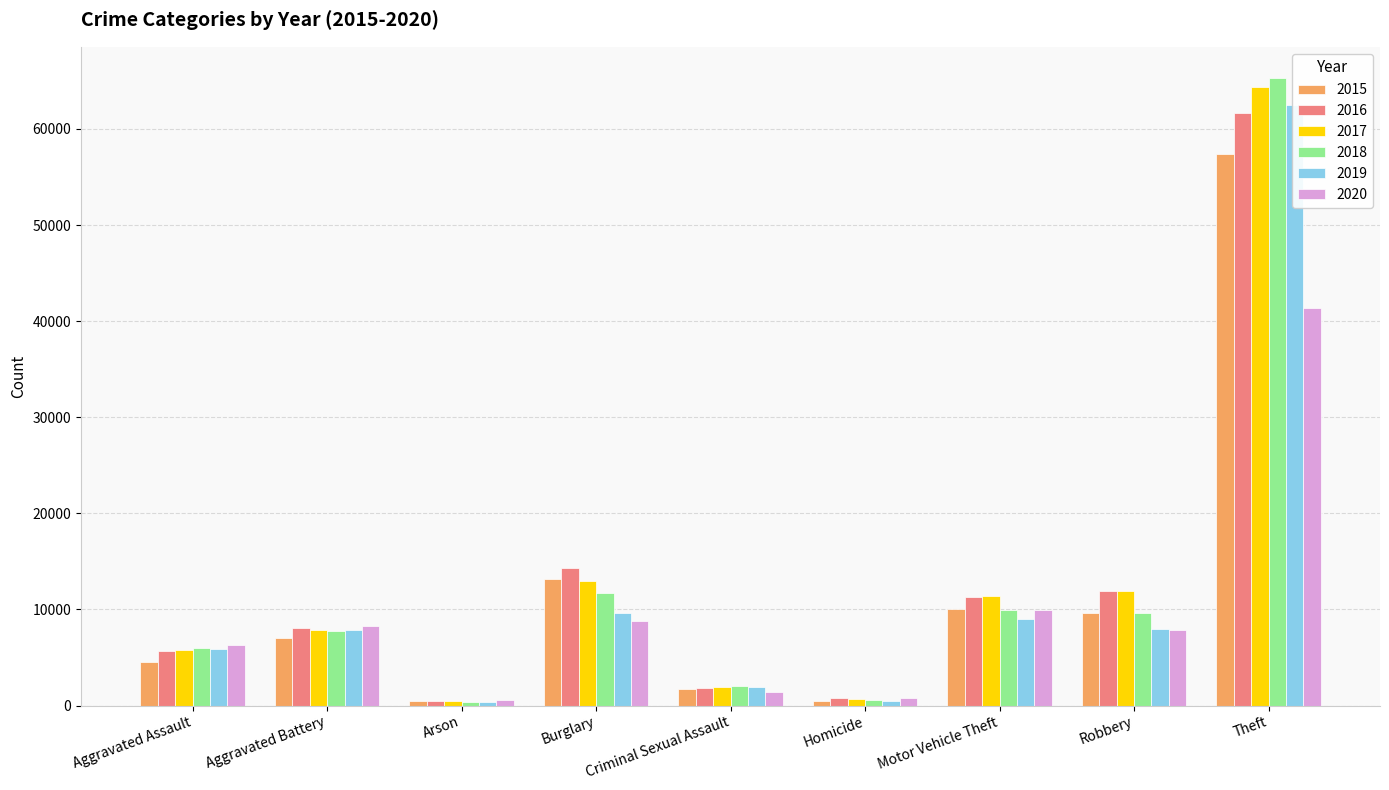

What position from the right is Motor Vehicle Theft?

3